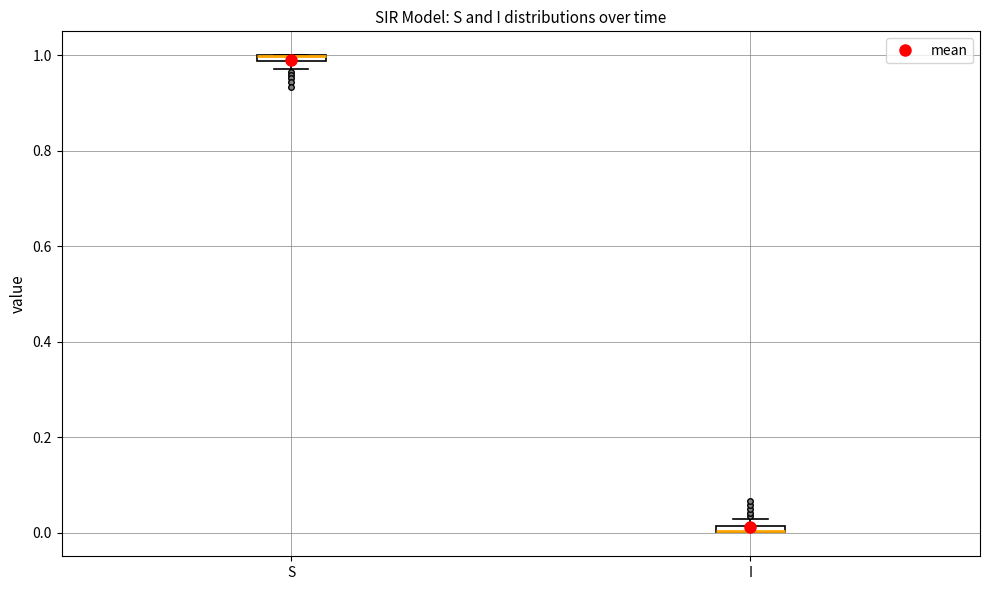

Where is the lower edge of the box for I on the y-axis? The values are not printed on the chart, so give them approximately, as read against the axis.

0.00